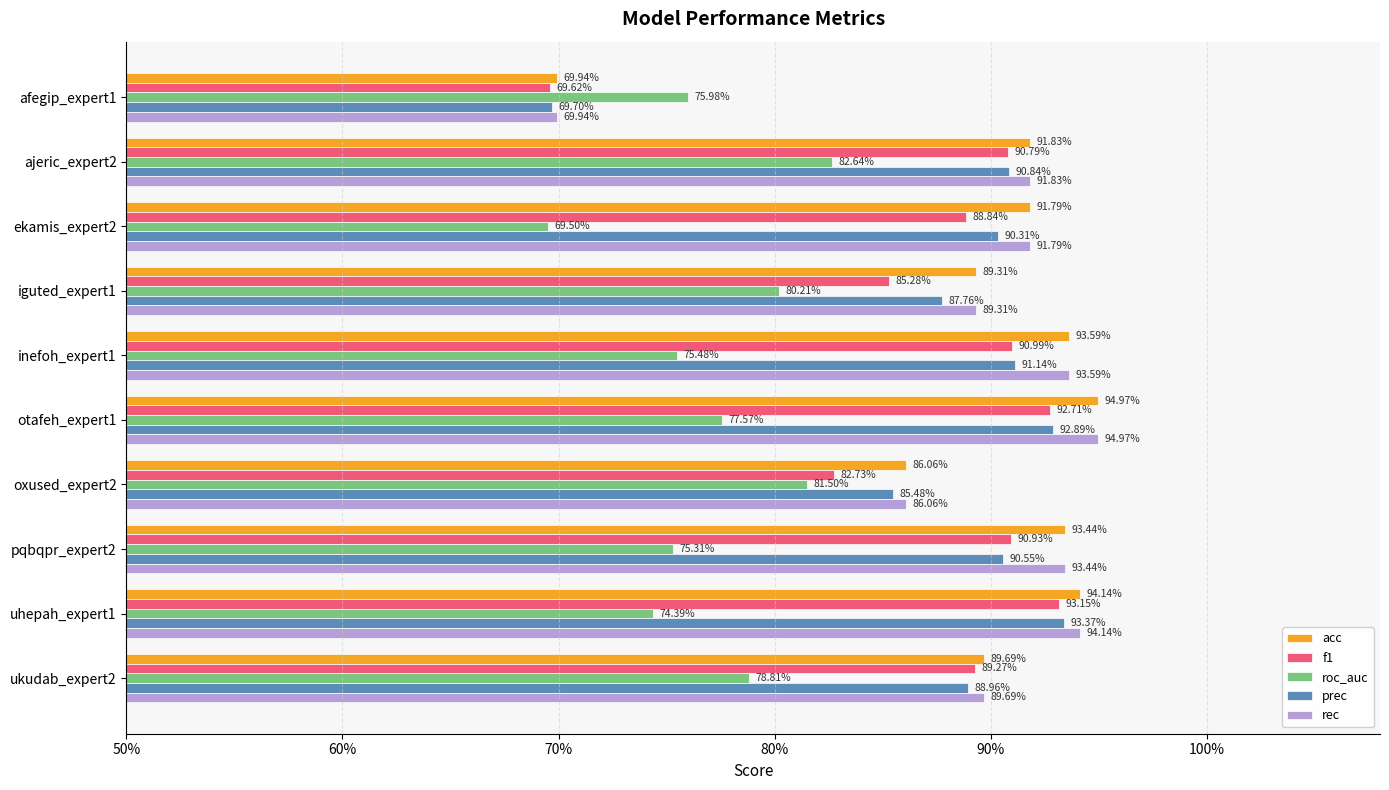

What is the lowest value of the f1 series?

0.7